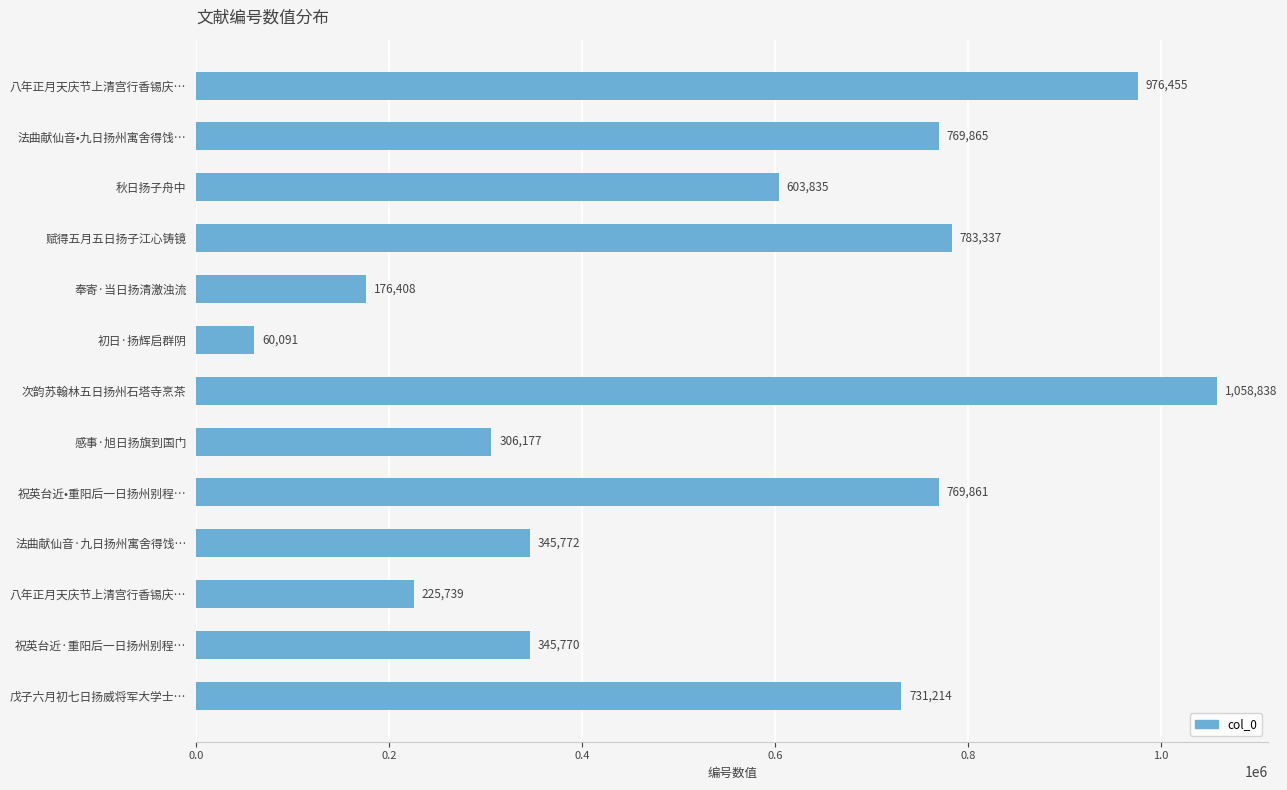

Count the number of categories in the chart.

13